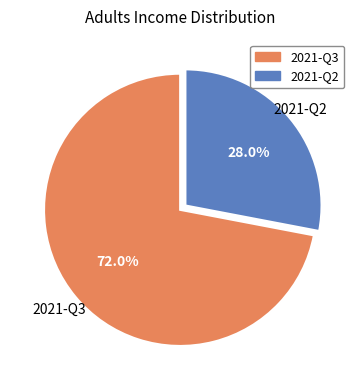

Which slice is the largest?

2021-Q3